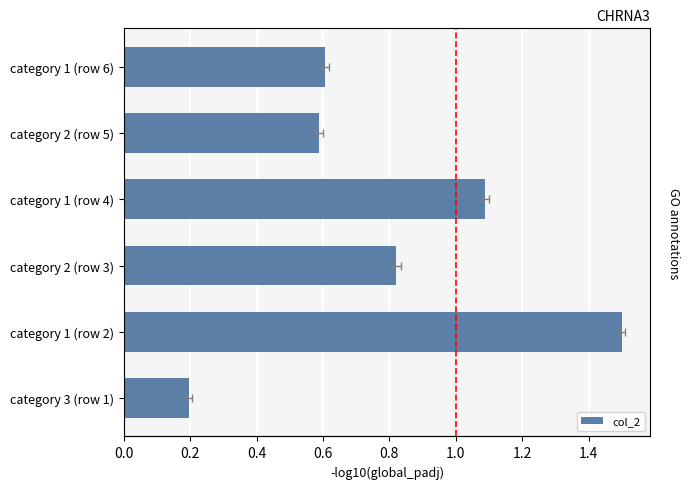

Reading left to right, list all the values displayed in this chart.

0.2	1.5	0.8	1.1	0.6	0.6